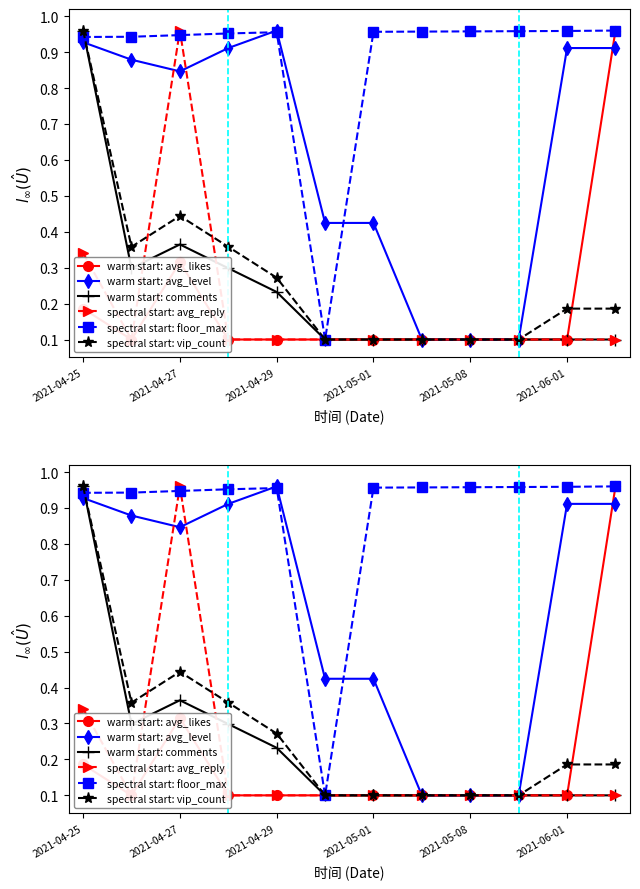

The value of warm start: avg_level at 2021-04-27 is 0.2. True or false?

False